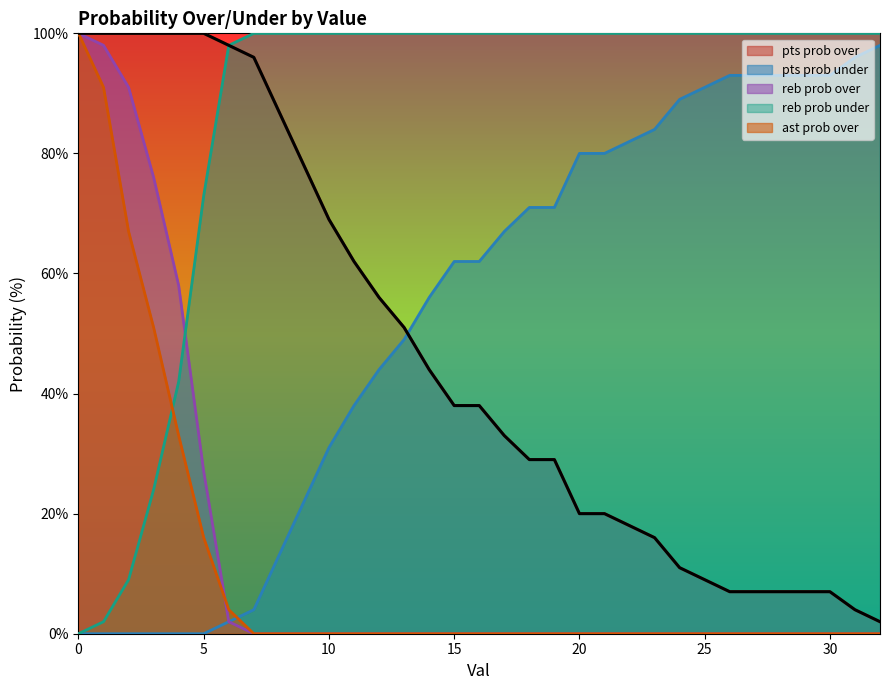

At which label does pts prob over reach its minimum?

32